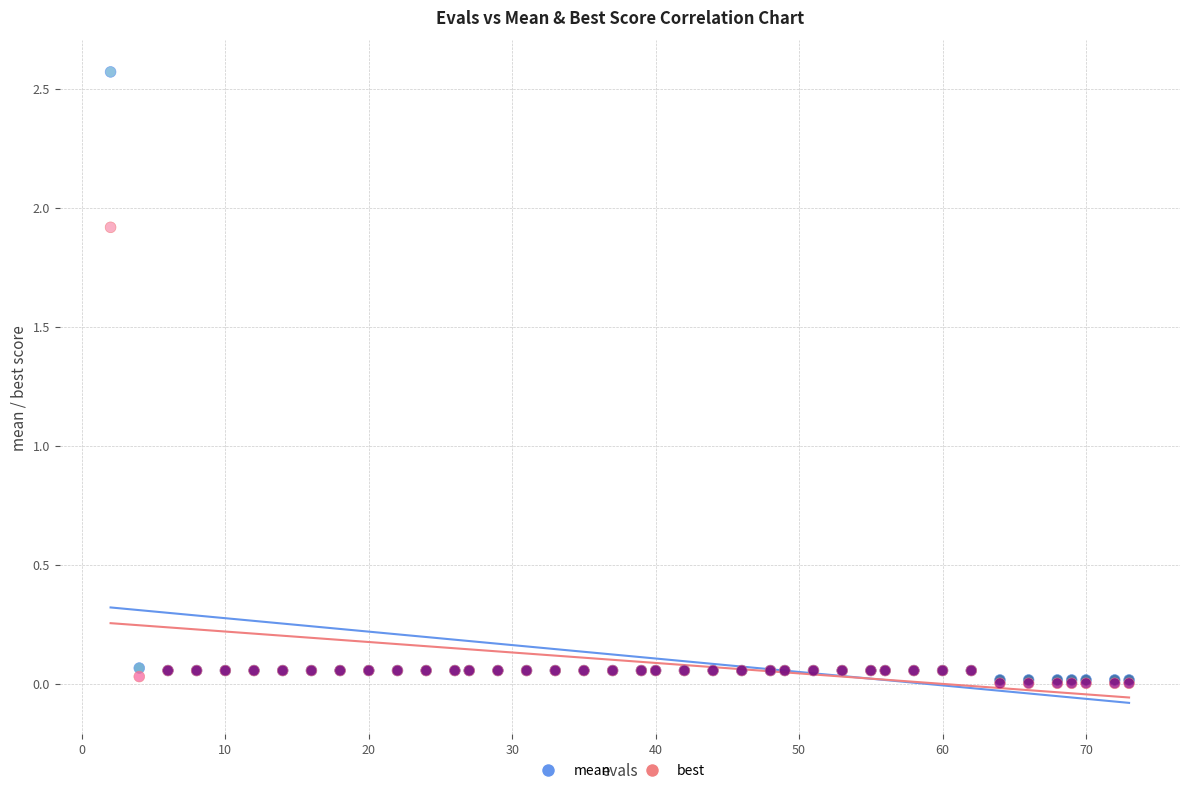

Which series reaches the maximum Y coordinate?

mean